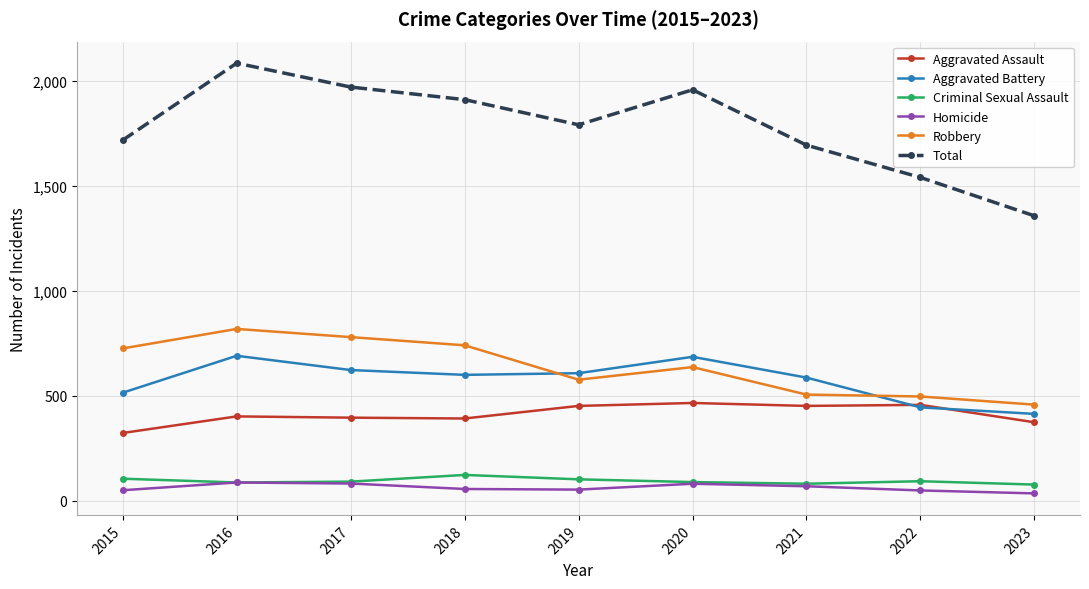

What is the value of the Criminal Sexual Assault point at the 8th from the left?

93